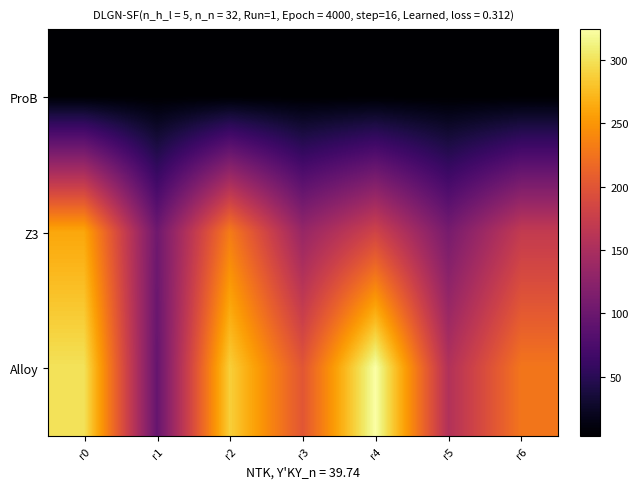

Reading left to right, transcribe all the data shown in this chart.

ProB: r0=3.1	r1=3.1	r2=2.9	r3=2.8	r4=2.8	r5=2.8	r6=2.9
Z3: r0=261.6	r1=103.0	r2=231.5	r3=134.2	r4=181.4	r5=109.3	r6=170.1
Alloy: r0=300.6	r1=95.2	r2=287.9	r3=200.5	r4=324.7	r5=155.9	r6=227.5